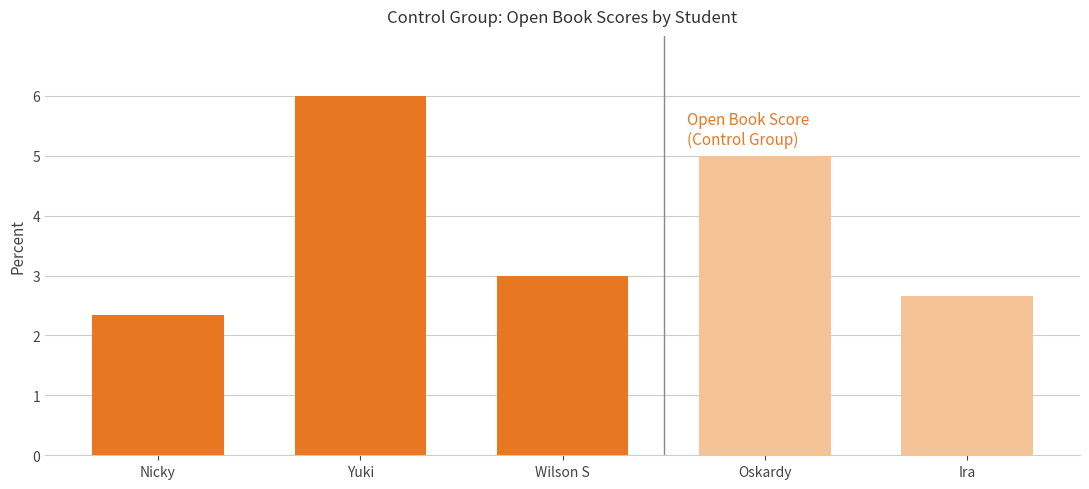

What is the difference between the maximum and second lowest values?

3.3